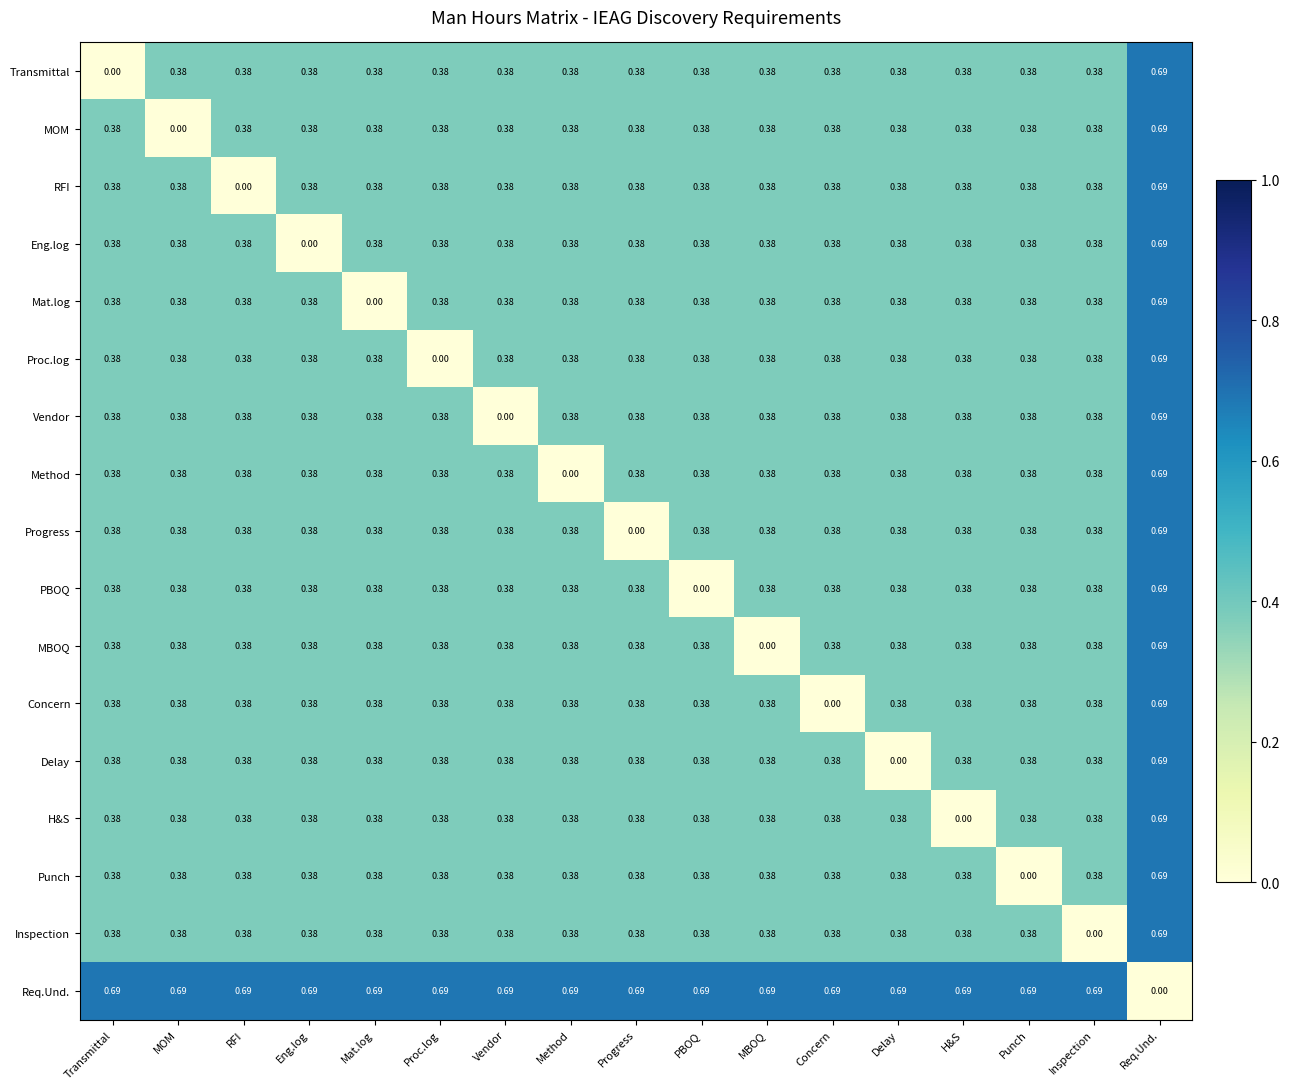

At which label is Concern closest to 0?

Concern